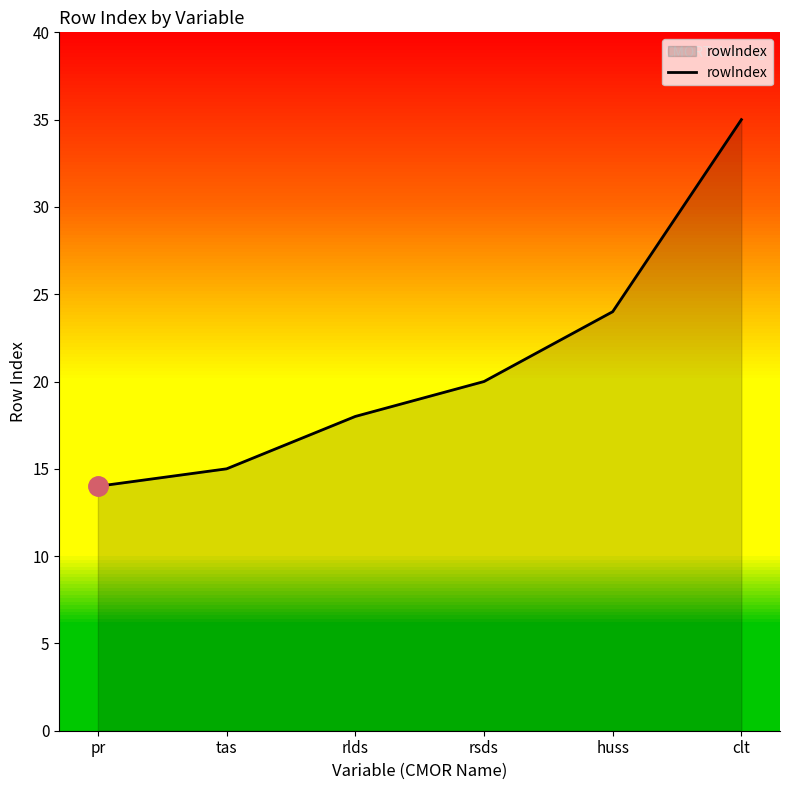

How many series are shown in this chart?

1